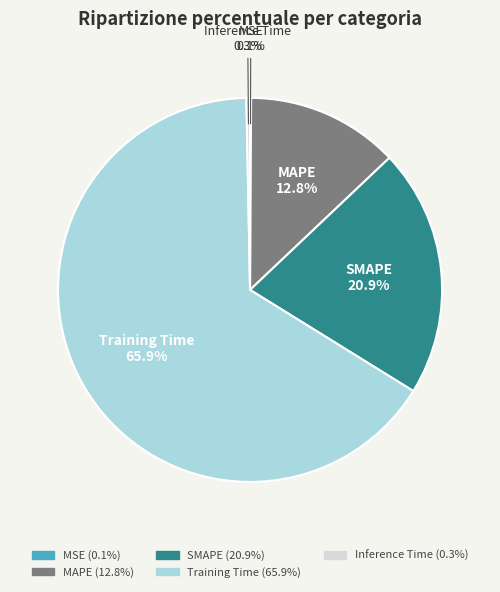

What portion of the pie excludes Inference Time?

99.7%